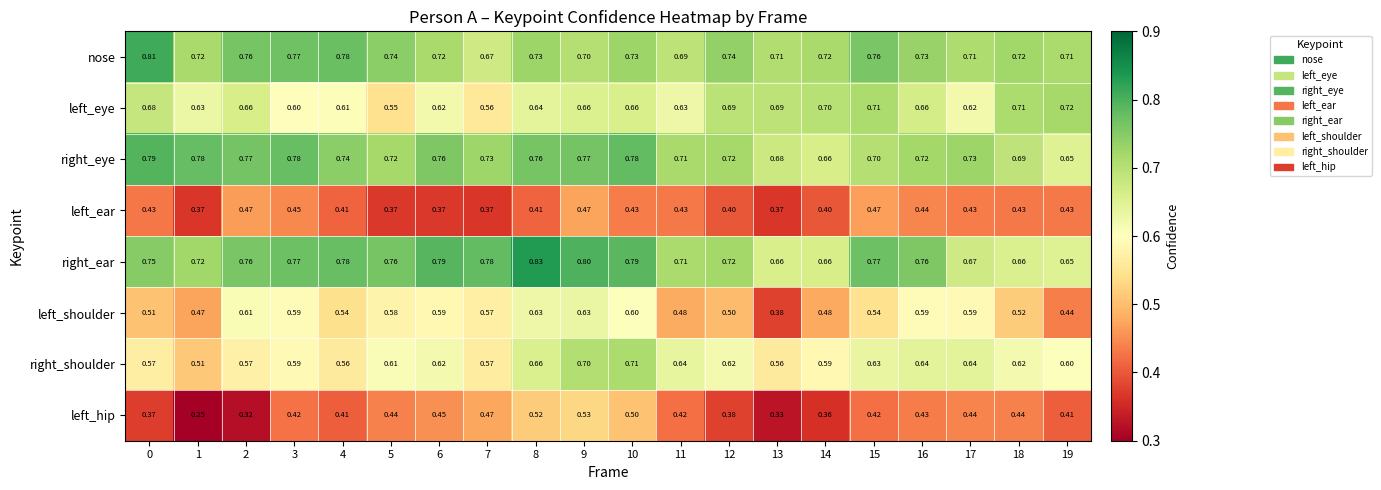

List the series in order of their peak value, lowest first.

left_ear, left_hip, left_shoulder, right_shoulder, left_eye, right_eye, nose, right_ear